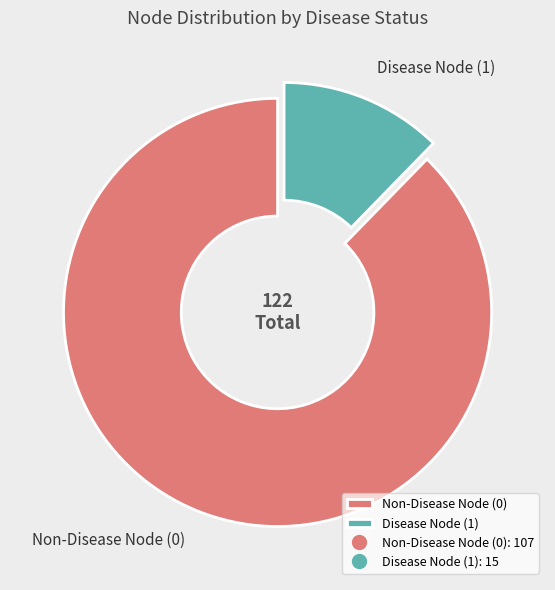

Which category has the smallest portion of the pie?

Disease Node (1)